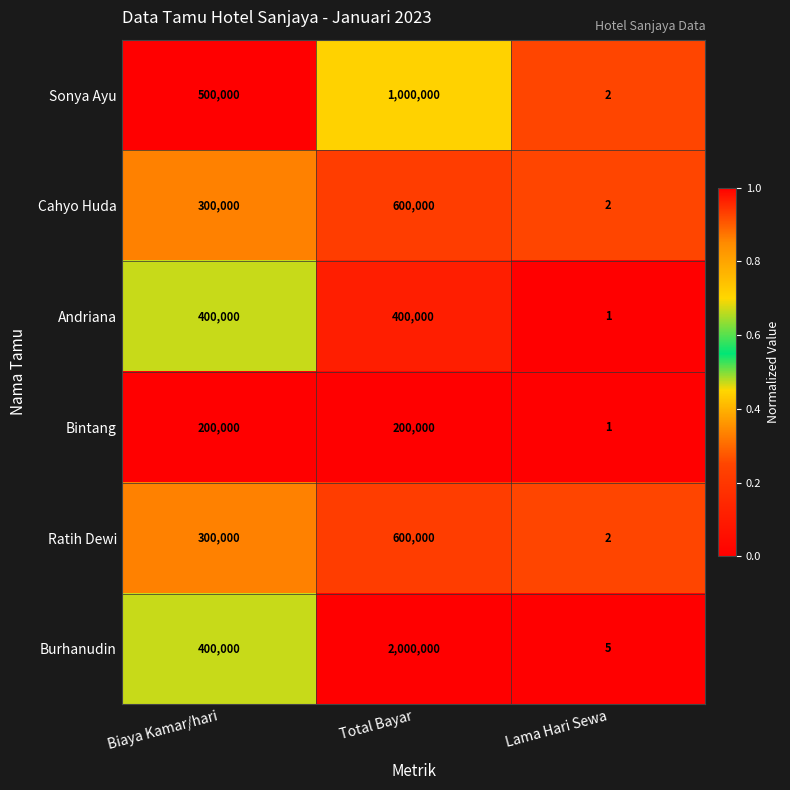

Which category has the lowest value in the Andriana series?

Lama Hari Sewa